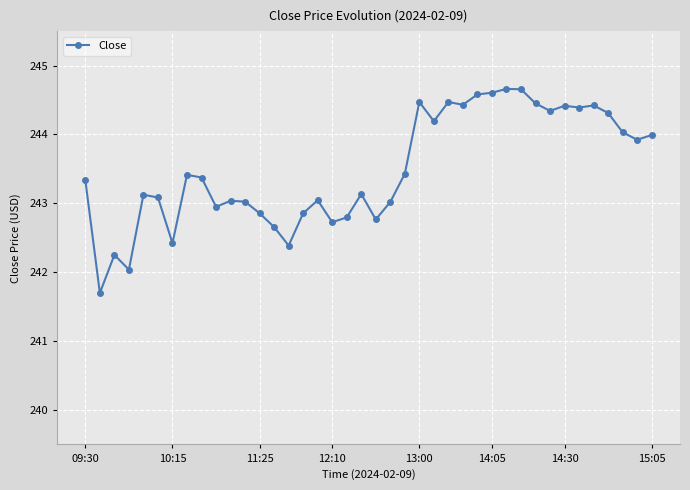

True or false: the data has more than 1 interior local peaks.

True